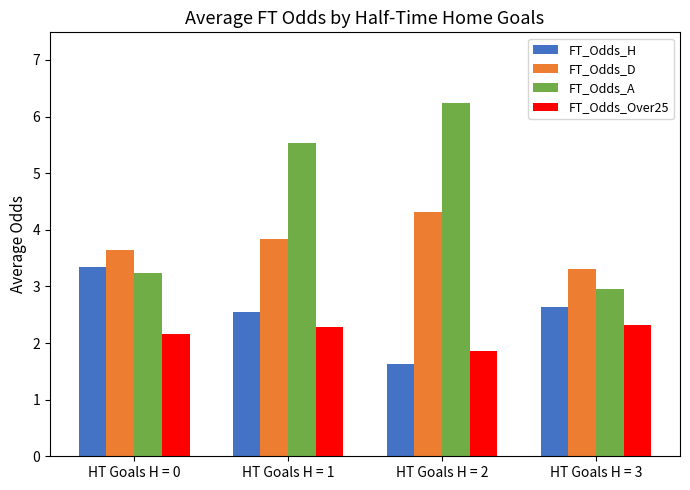

Are the bars grouped side by side (vs. stacked)?

Yes